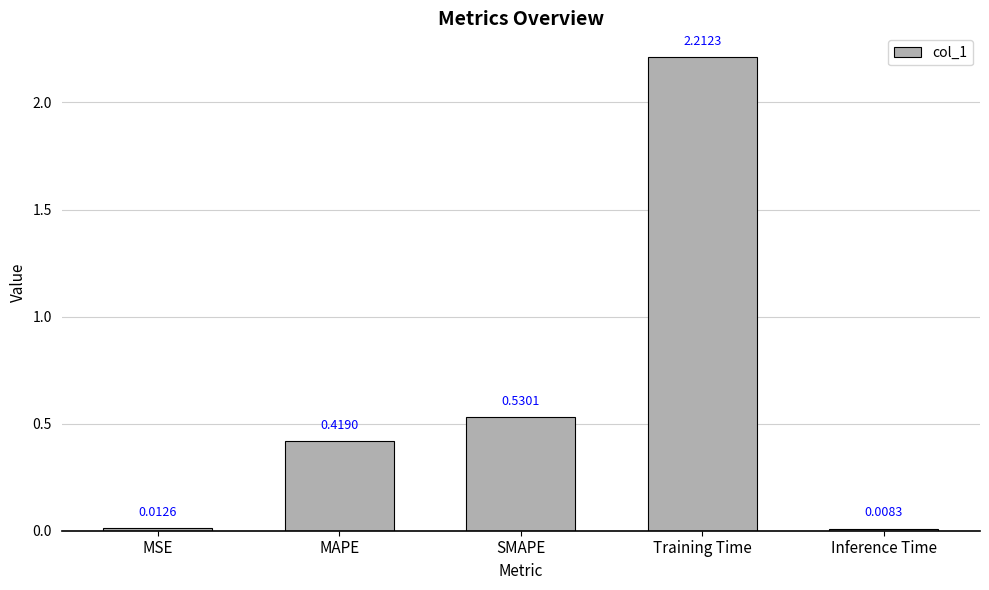

Which has a higher value, SMAPE or Inference Time?

SMAPE